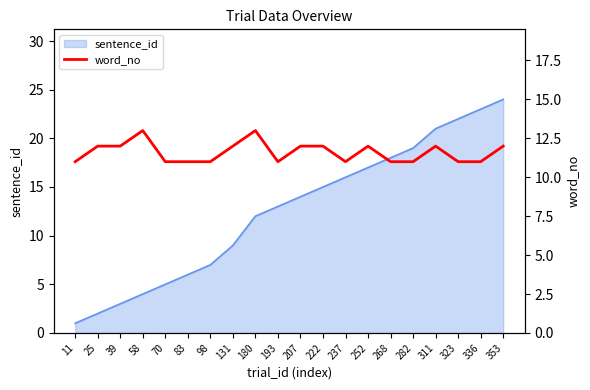

Count the number of categories in the chart.

20